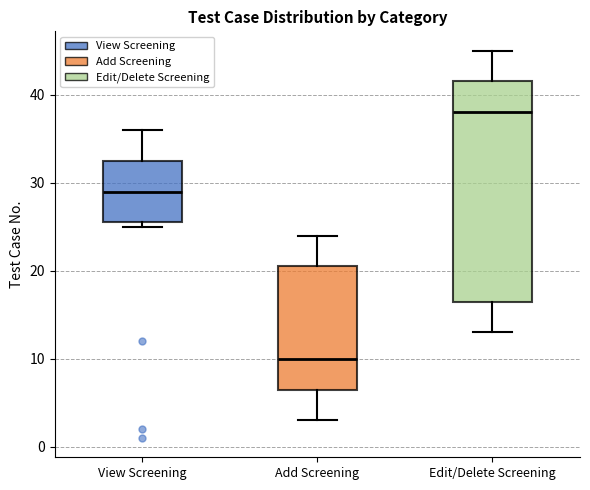

Where does the lower whisker of the box for Add Screening end on the y-axis? The values are not printed on the chart, so give them approximately, as read against the axis.

3